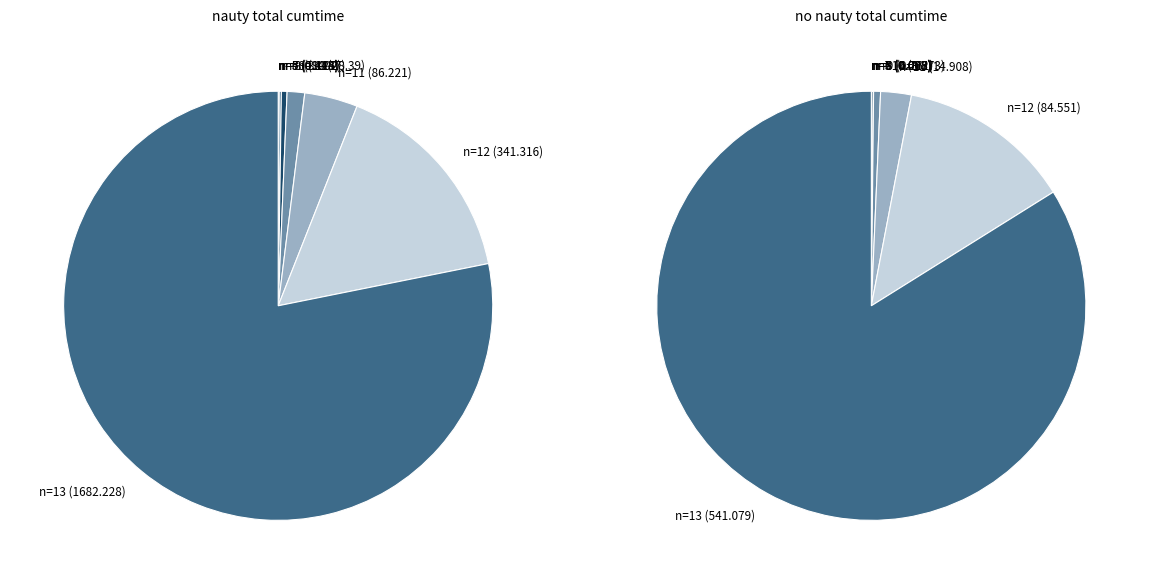

Is values_nauty the majority of the pie?

No